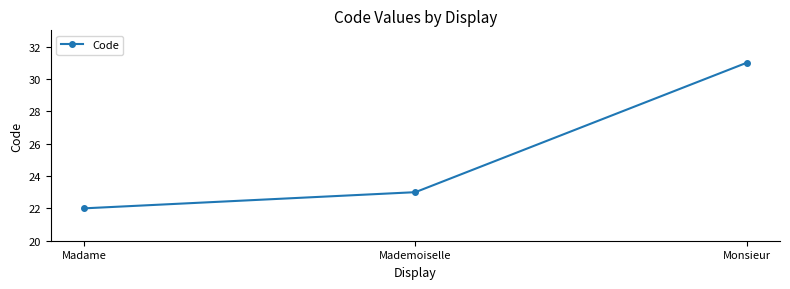

At which category does the chart reach its minimum across all series?

Madame